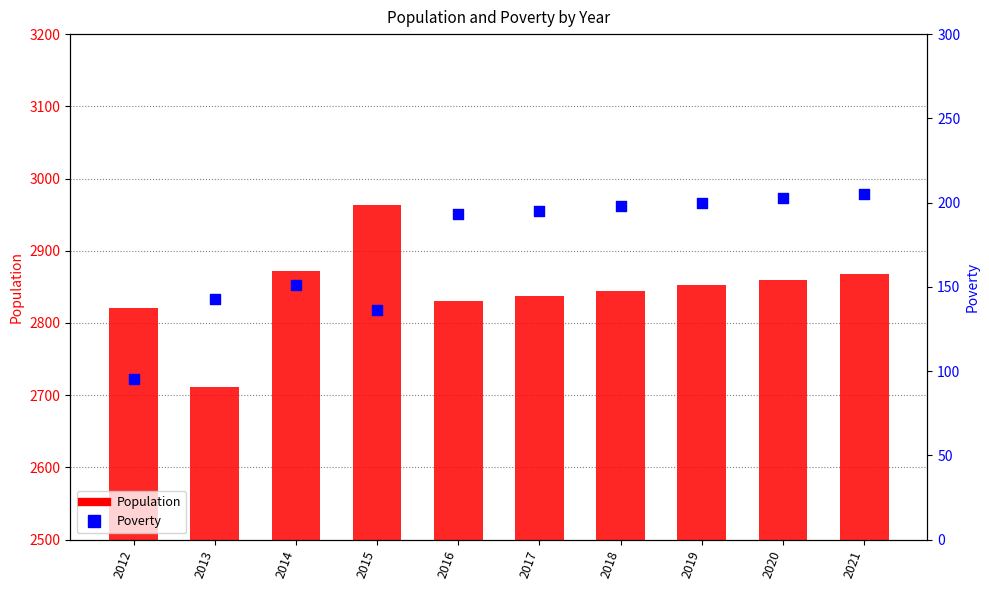

Which series has the widest spread of Y values?

Population